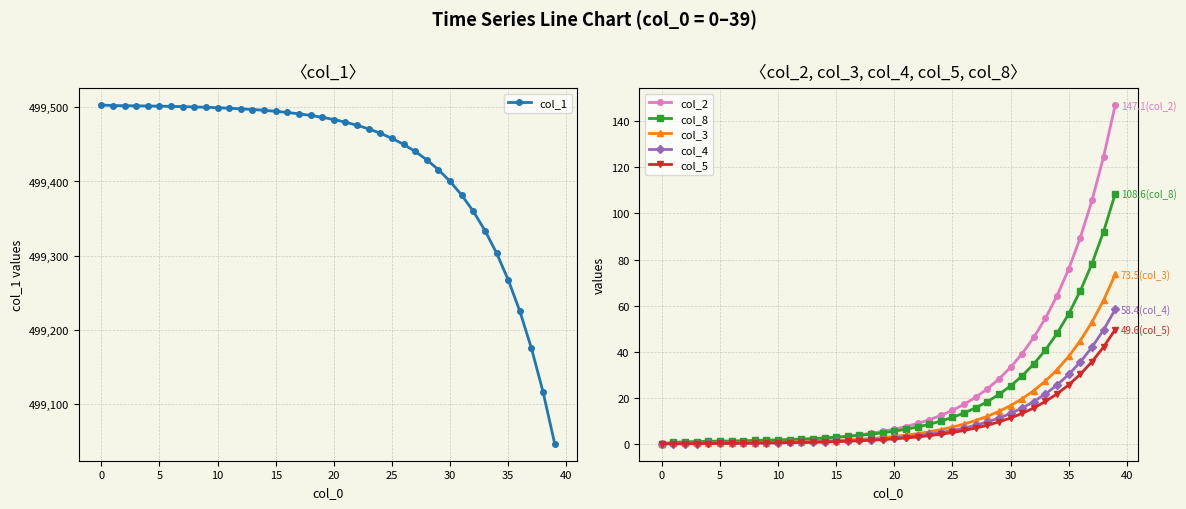

True or false: col_2 and col_5 cross at least once.

False